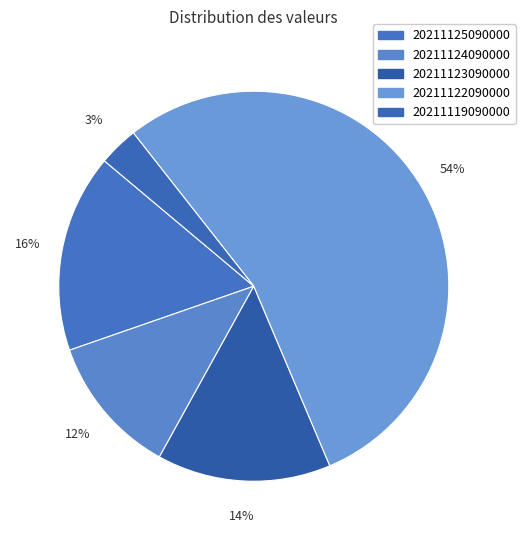

How many slices are in this pie chart?

5